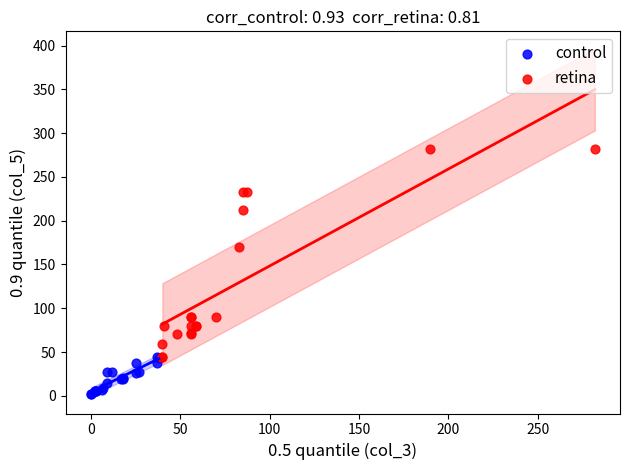

Which series contains the highest Y value?

retina